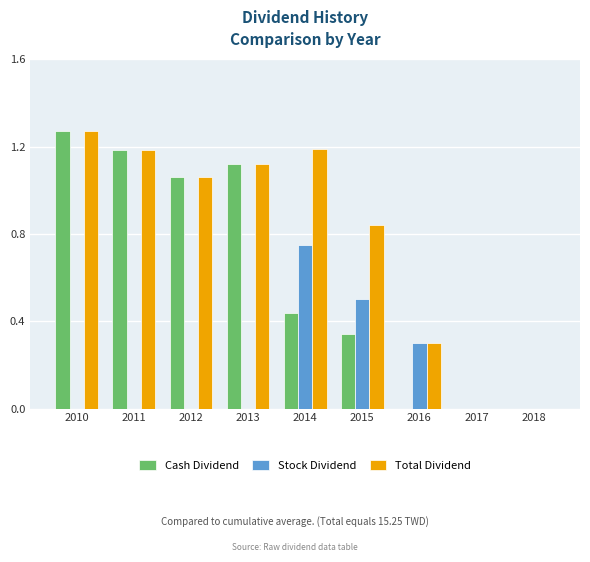

How many distinct data groups are displayed?

3